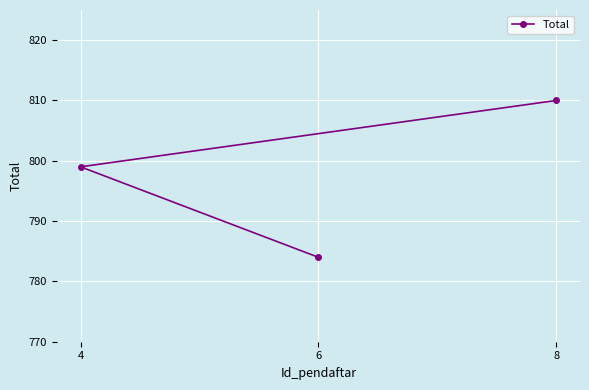

What position from the left is 6?

3